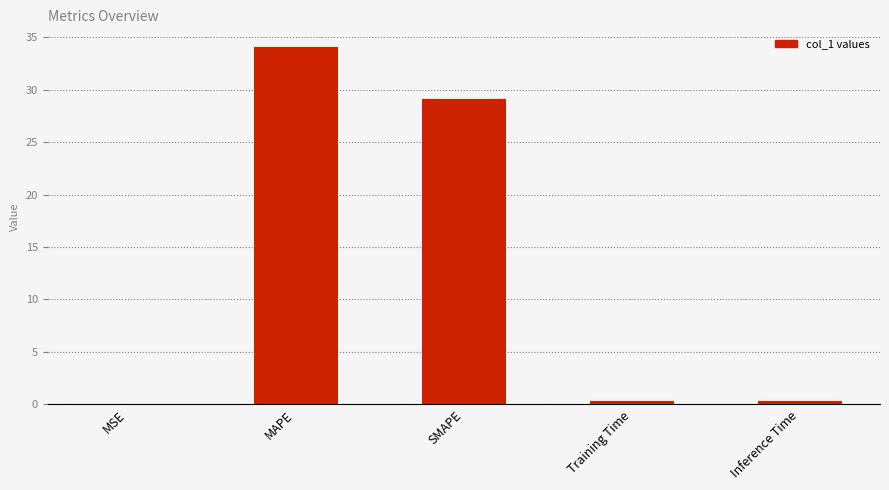

Between Inference Time and MAPE, which is larger?

MAPE